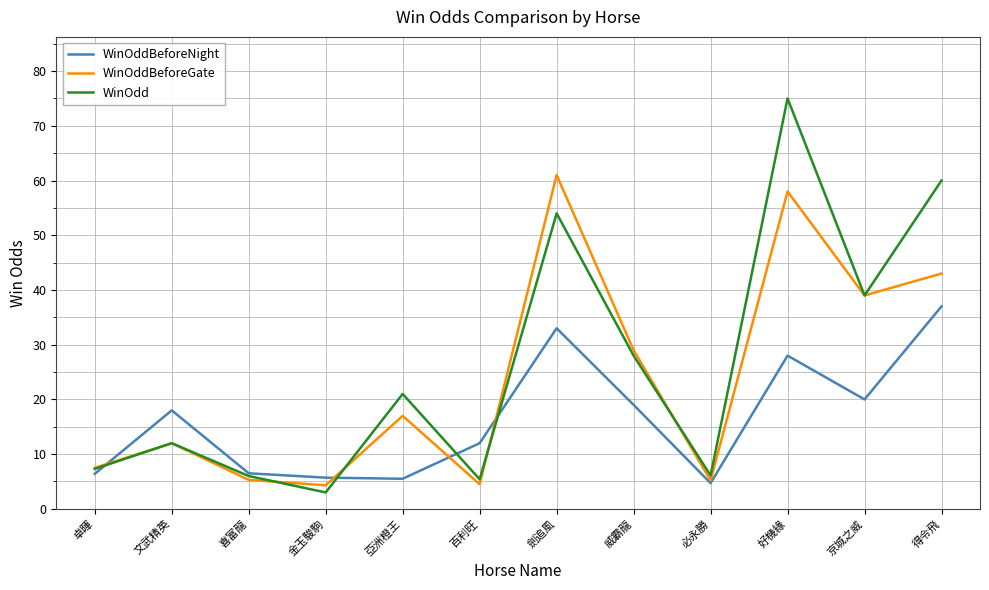

How many series are shown in this chart?

3